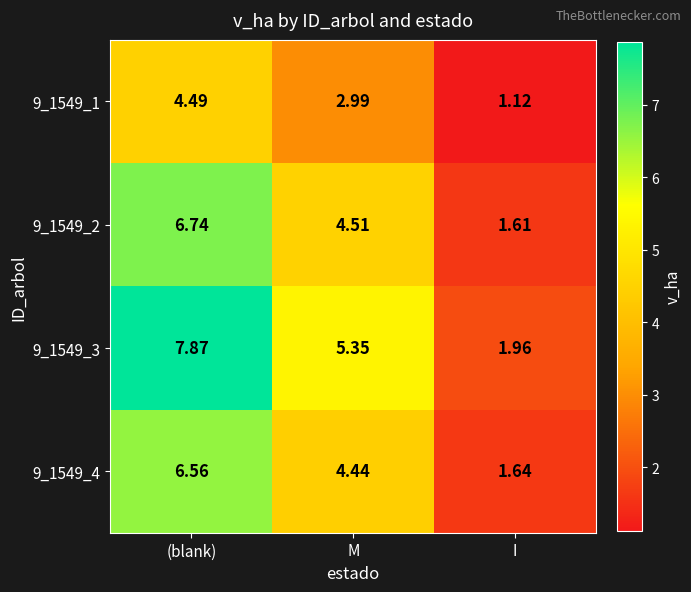

Which series has the largest total across all categories?

9_1549_3